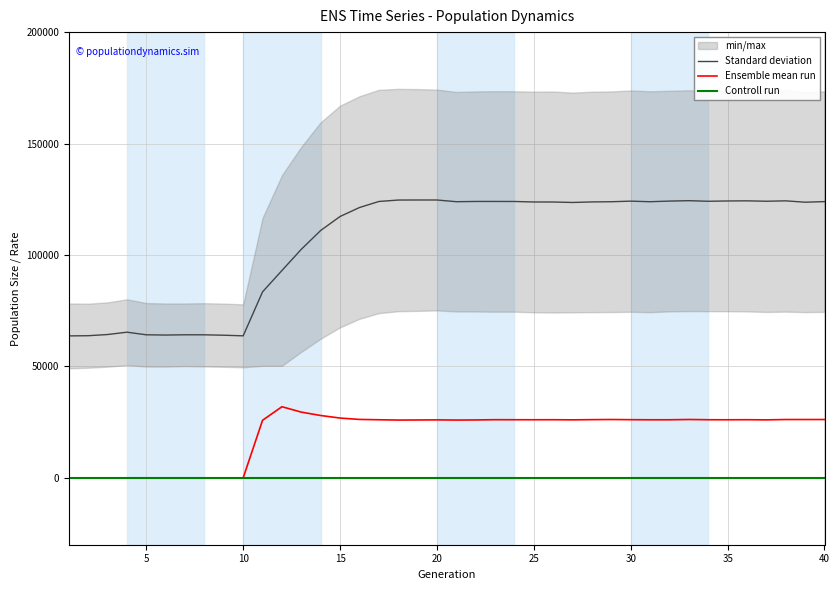

Does the chart display data point markers on the line(s)?

No